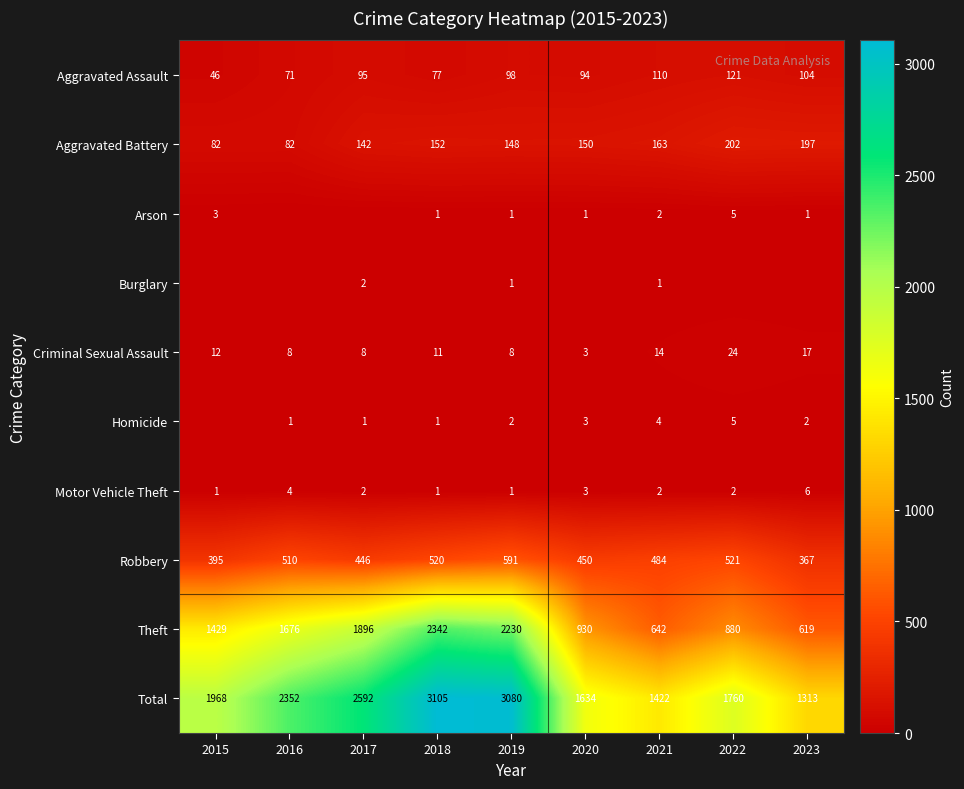

What is the spread (max minus min) of values at 2016?

2352